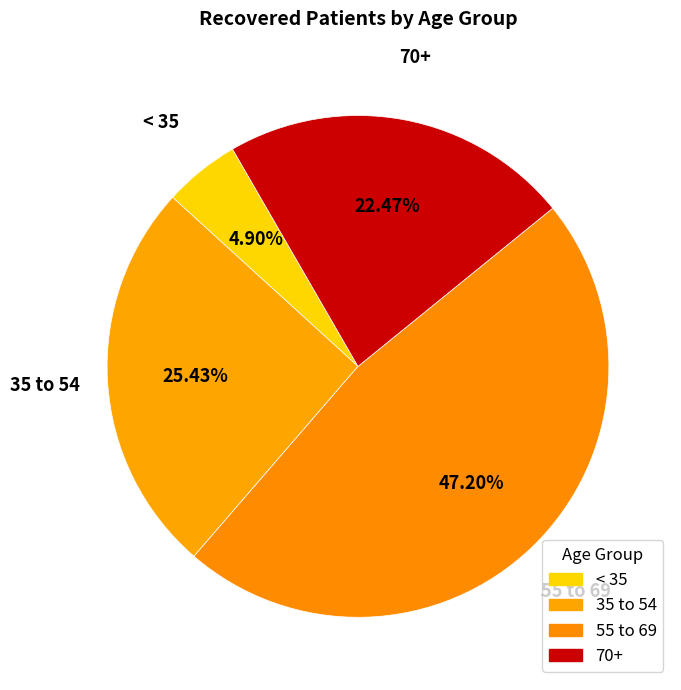

Is there a majority slice in this chart?

No